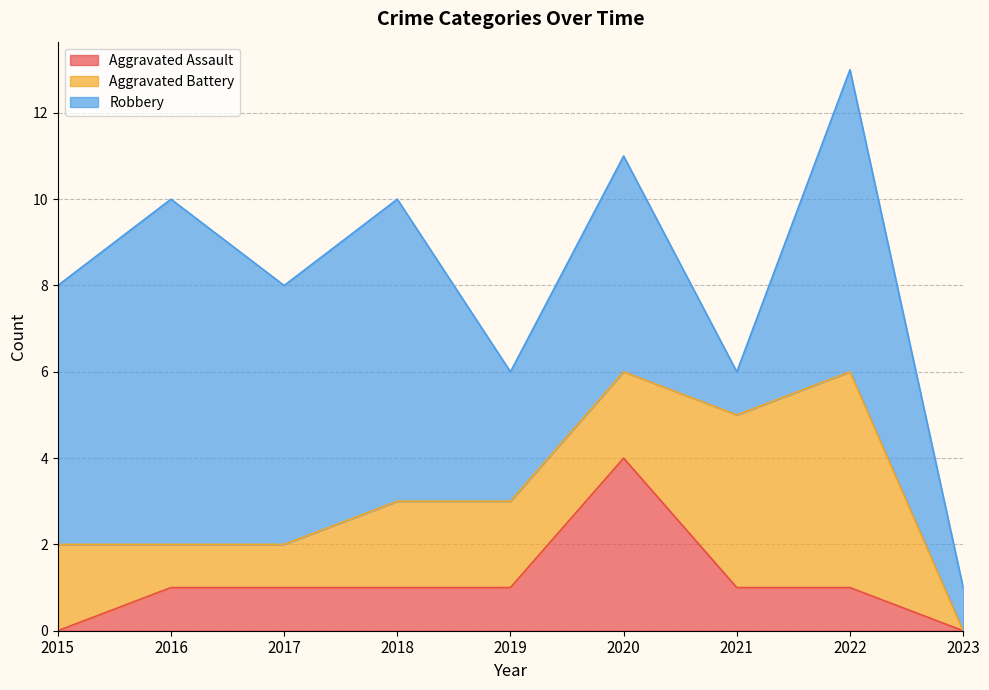

How many times do Robbery and Aggravated Battery cross each other?

2